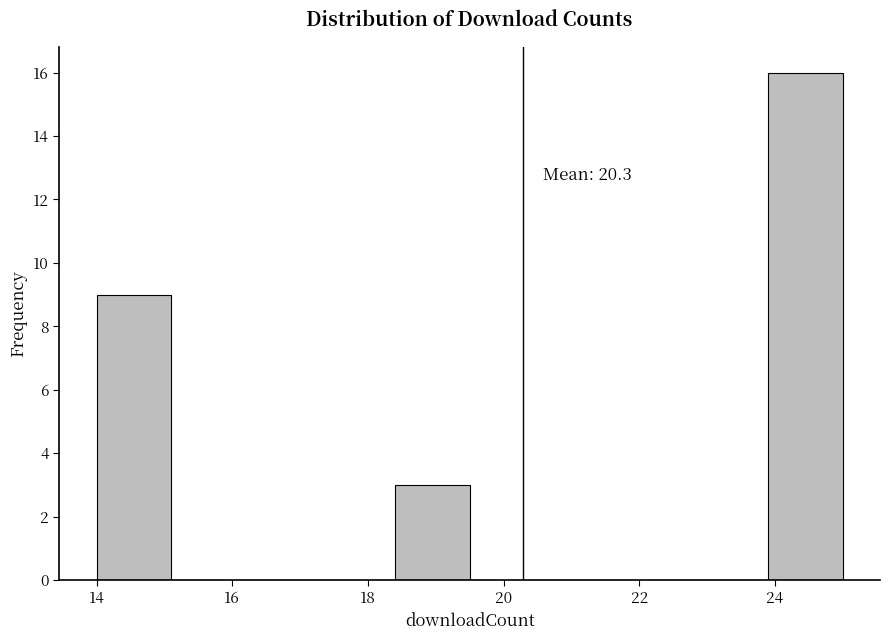

Over which range of the x-axis is the bar tallest?

23.9 to 25.0